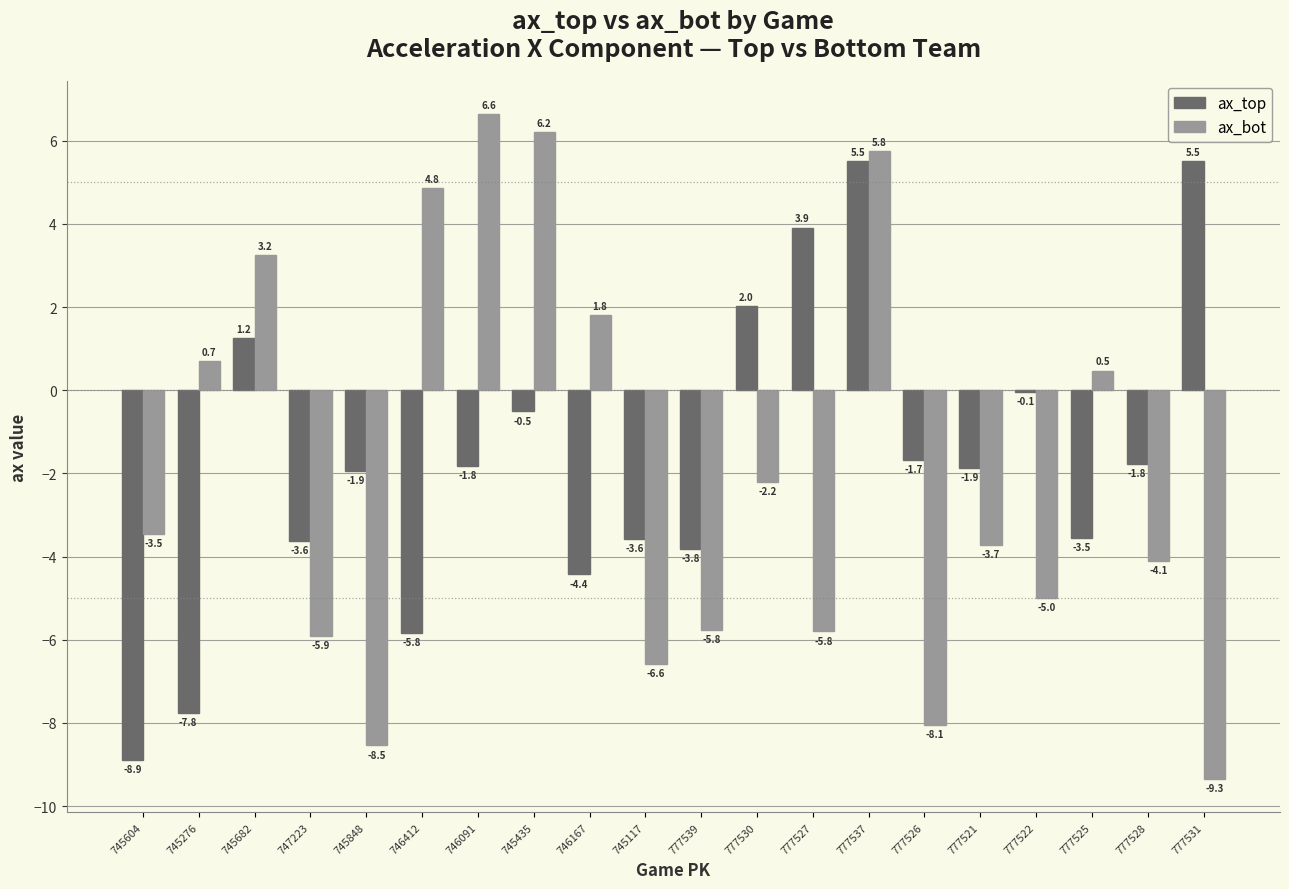

The ax_top series shows -3.6 at 747223. True or false?

True